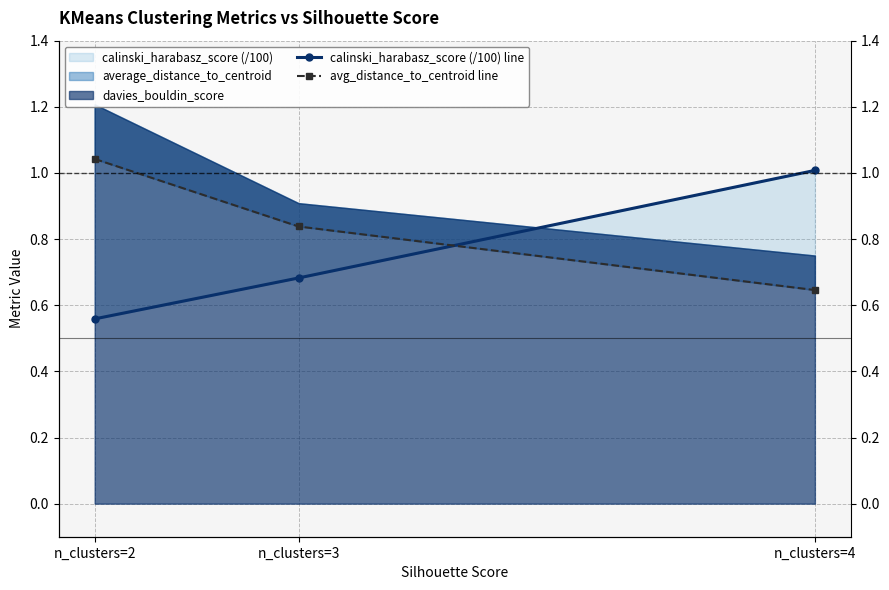

Is the value of avg_distance_to_centroid line at n_clusters=4 greater than the value of calinski_harabasz_score (/100) line at n_clusters=2?

Yes